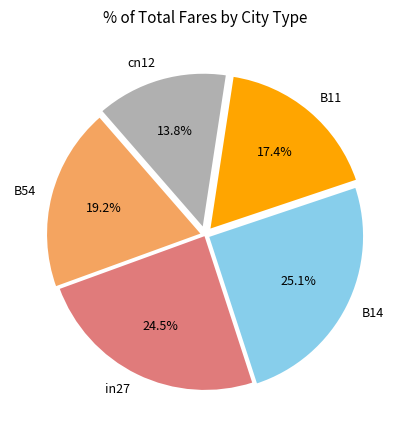

Which slice is the smallest?

cn12